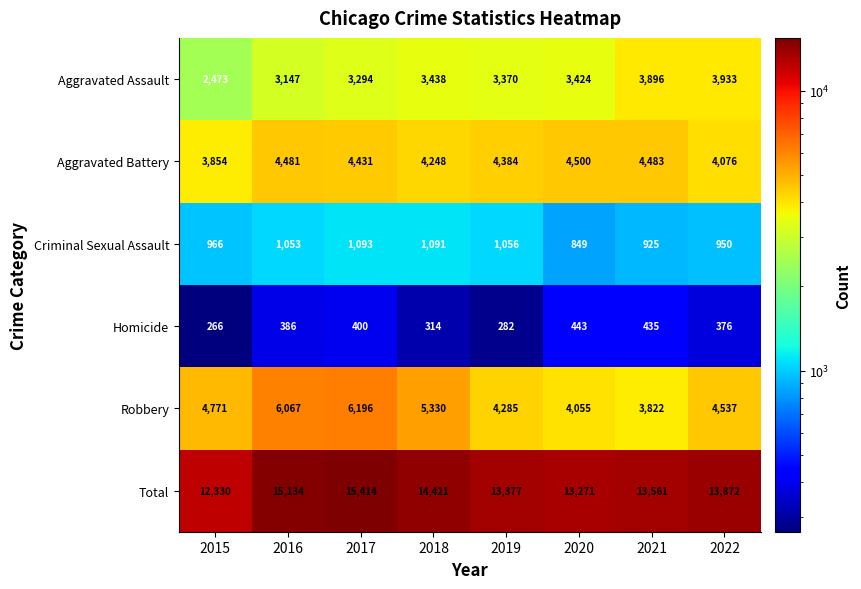

Which series has the largest total across all categories?

Total